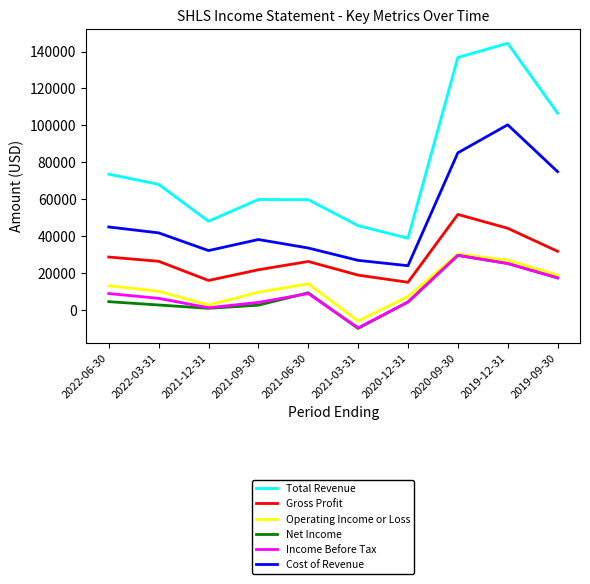

What is the difference between the maximum and minimum values in the Cost of Revenue series?

76400